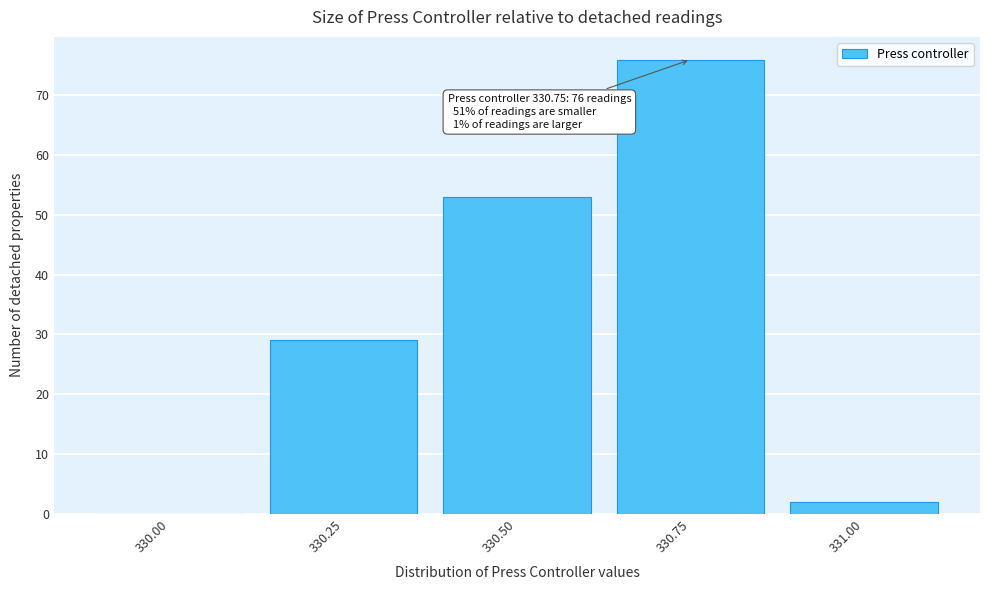

Which range on the x-axis has the tallest bar?

330.625 to 330.875